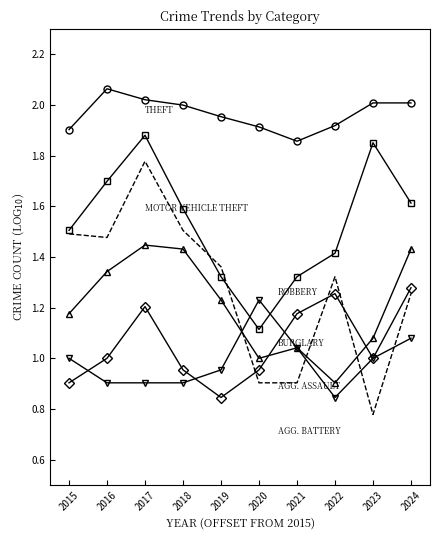

Which category has the highest value across all series?

2016